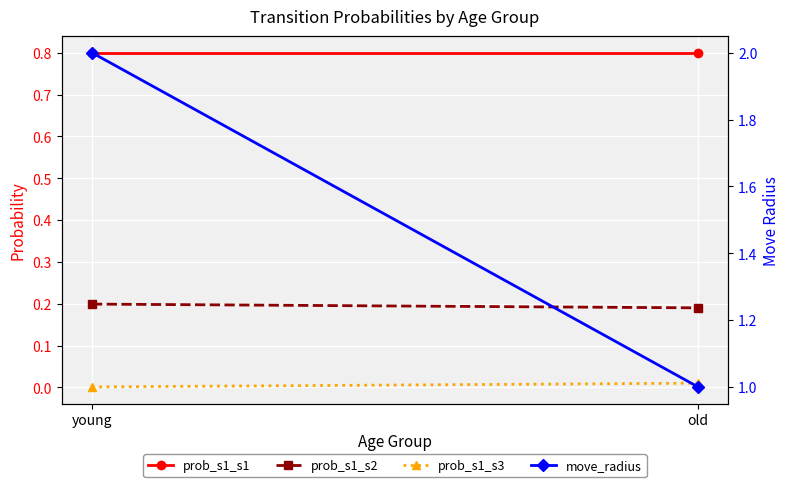

Which series changed the most between young and old?

move_radius